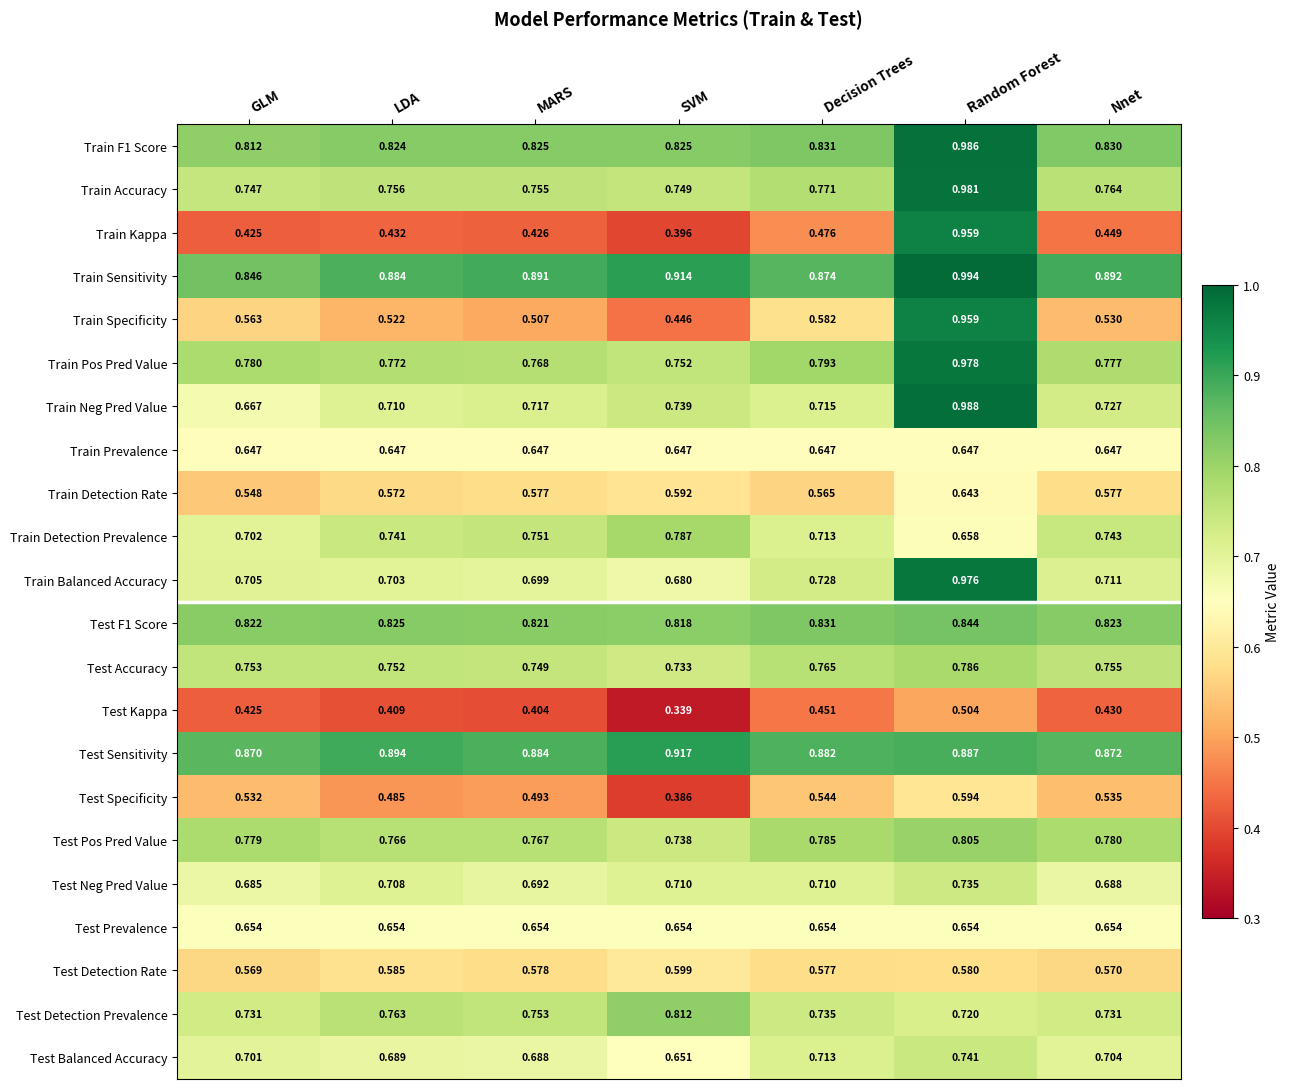

List the labels in order of Train Detection Prevalence value, smallest first.

Random Forest, GLM, Decision Trees, LDA, Nnet, MARS, SVM